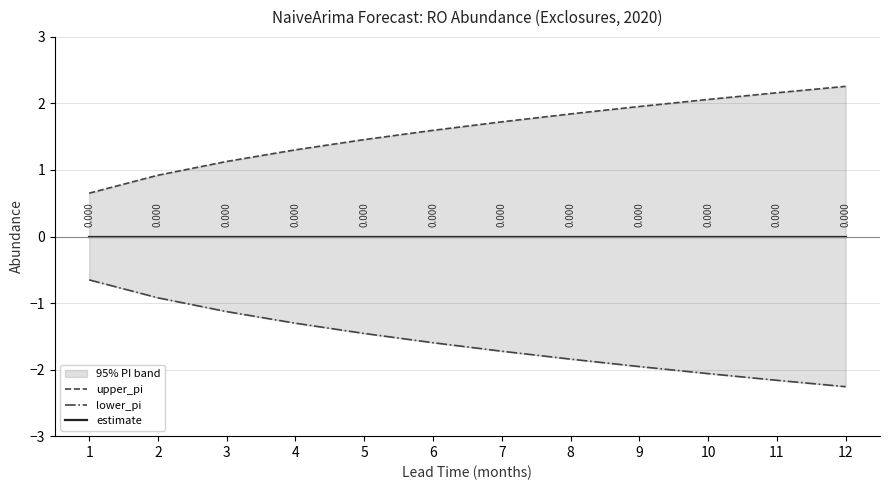

Which series changed the most between 4 and 8?

upper_pi